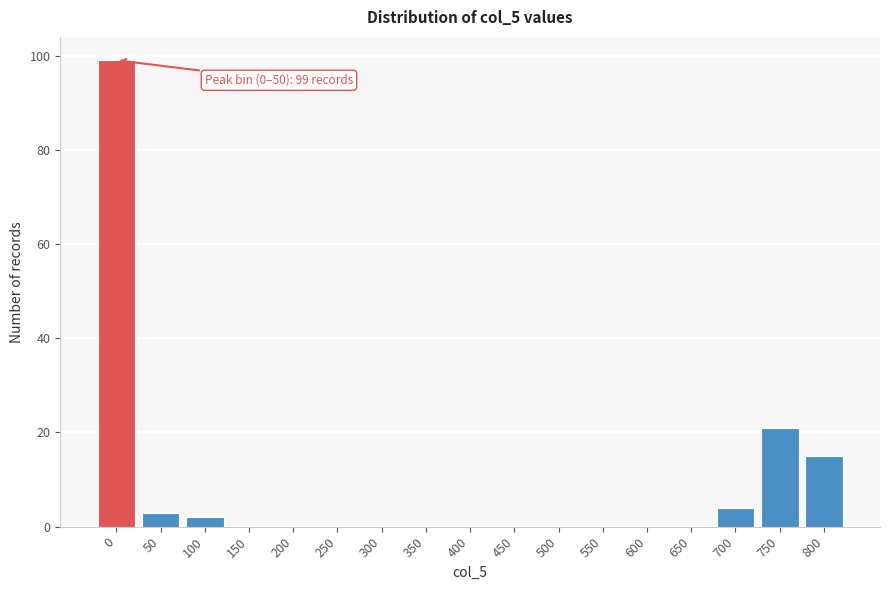

Reading left to right, transcribe all the data shown in this chart.

0=99	50=3	100=2	150=0	200=0	250=0	300=0	350=0	400=0	450=0	500=0	550=0	600=0	650=0	700=4	750=21	800=15